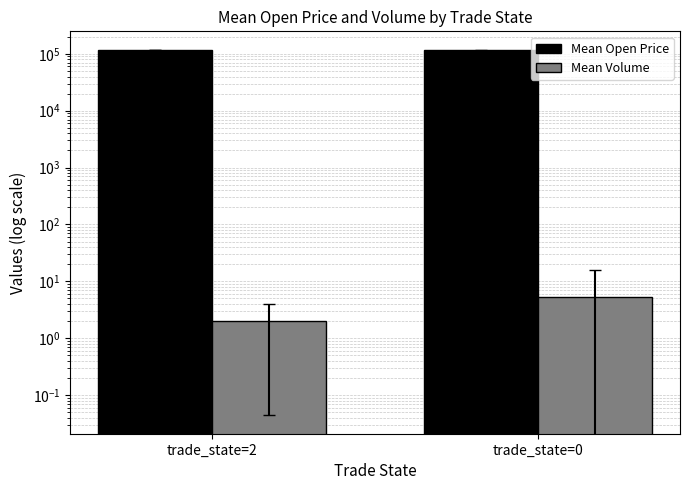

What is the spread (max minus min) of values at trade_state=2?

118598.0